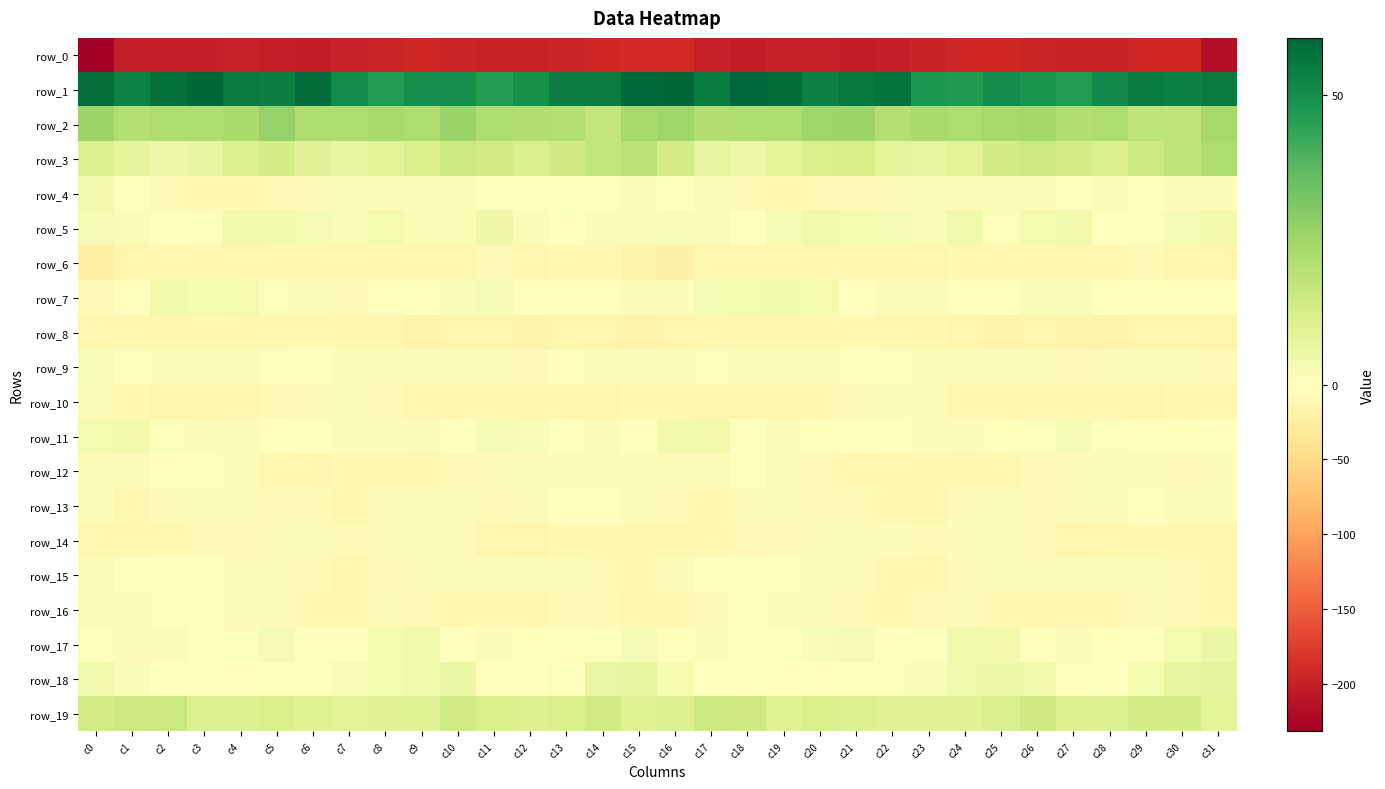

What is the difference between the maximum and minimum values in the row_11 series?

10.2